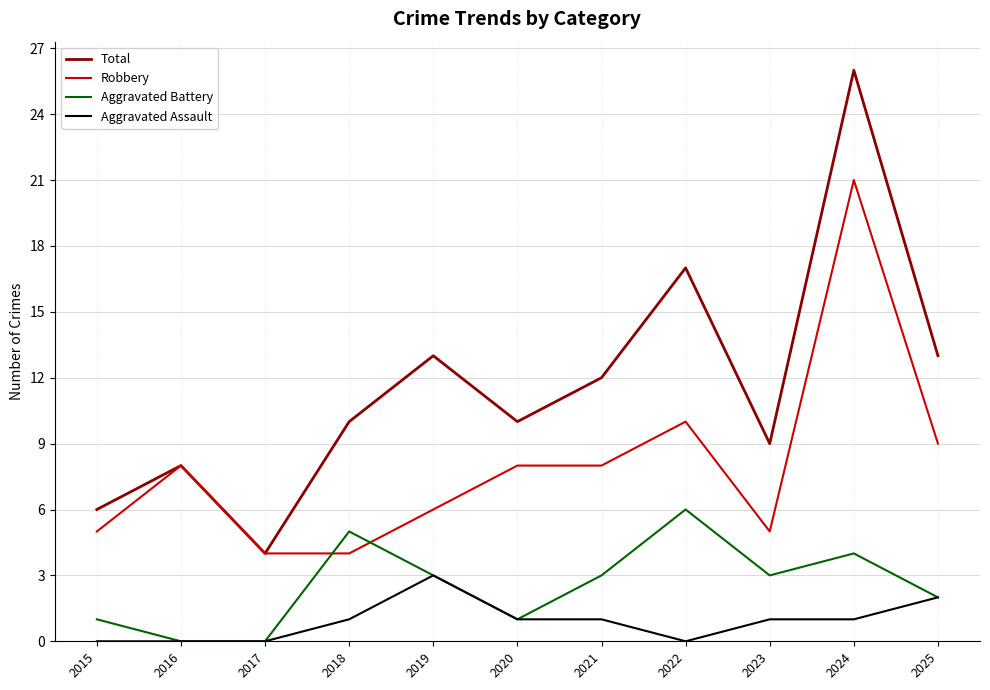

True or false: Aggravated Battery and Robbery cross at least once.

True